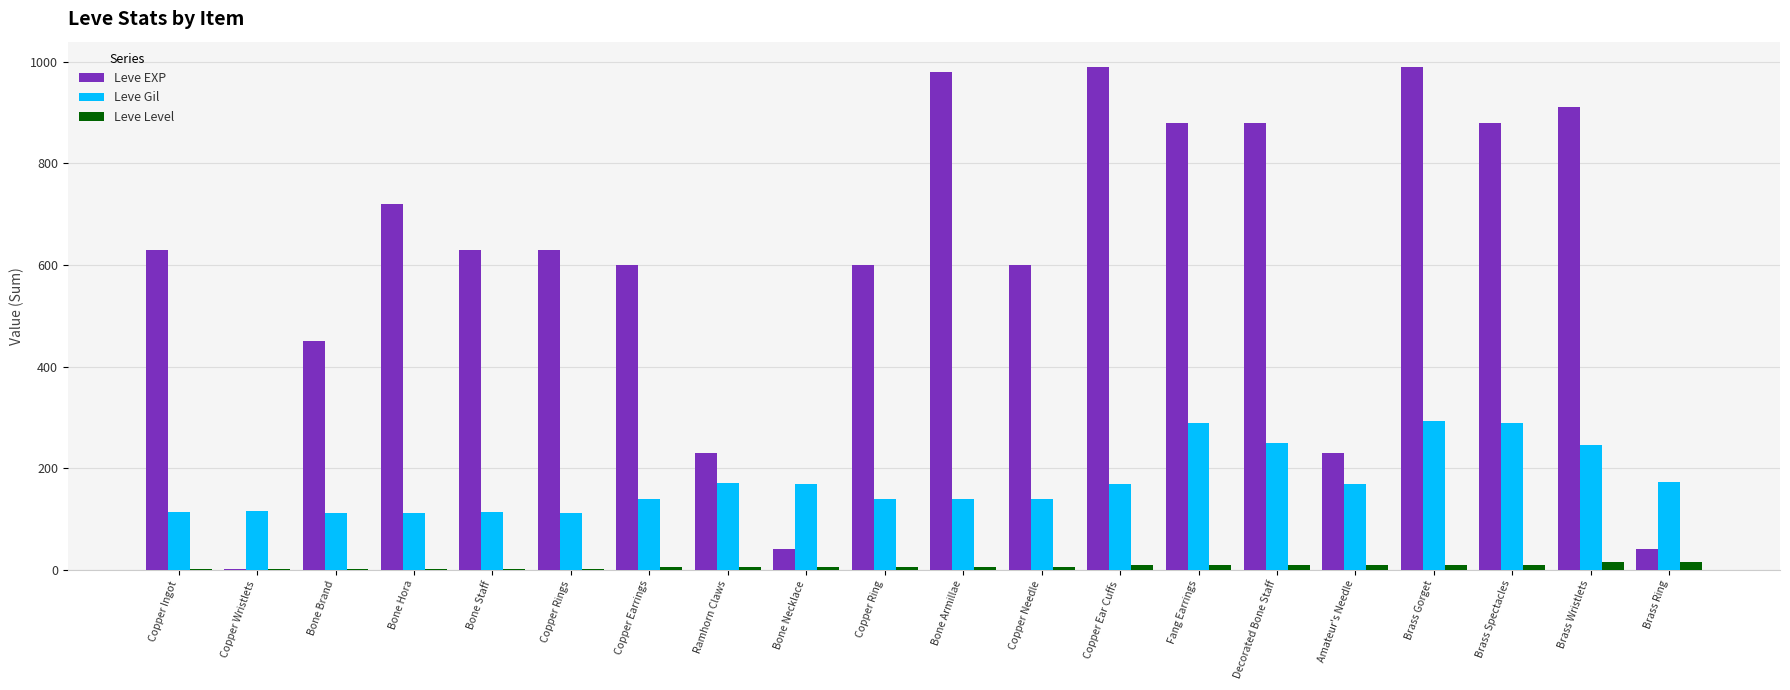

Is it true that Leve Gil equals 113 at Copper Ingot?

True